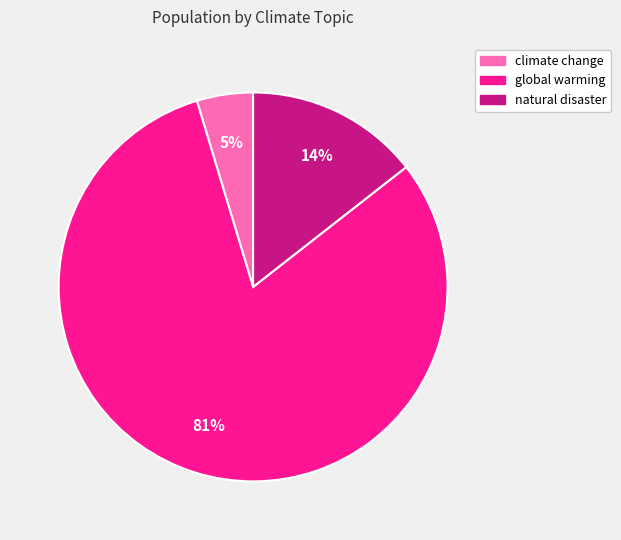

To the nearest percent, what percentage of the pie is climate change?

5%